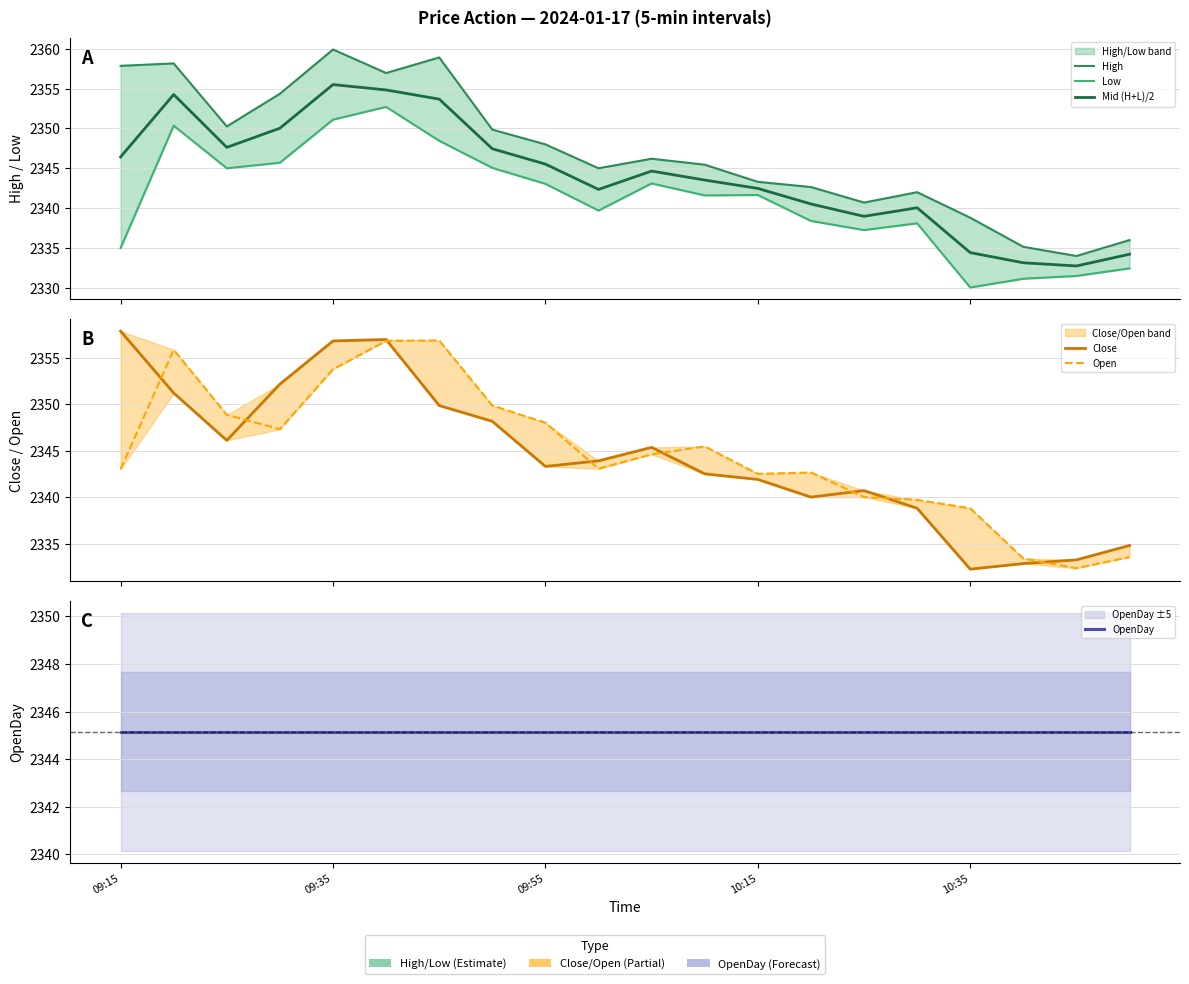

What is the difference between the maximum and minimum values in the Close series?

25.6